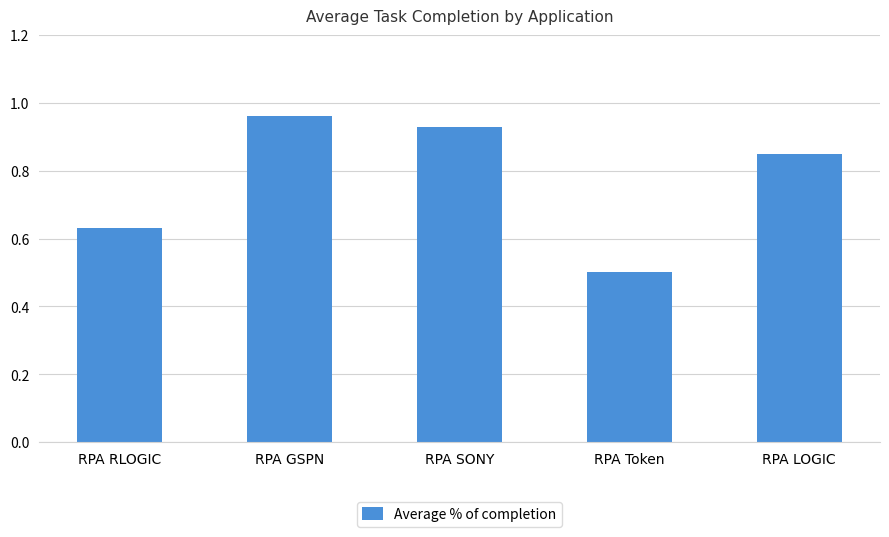

Between RPA Token and RPA RLOGIC, which is larger?

RPA RLOGIC